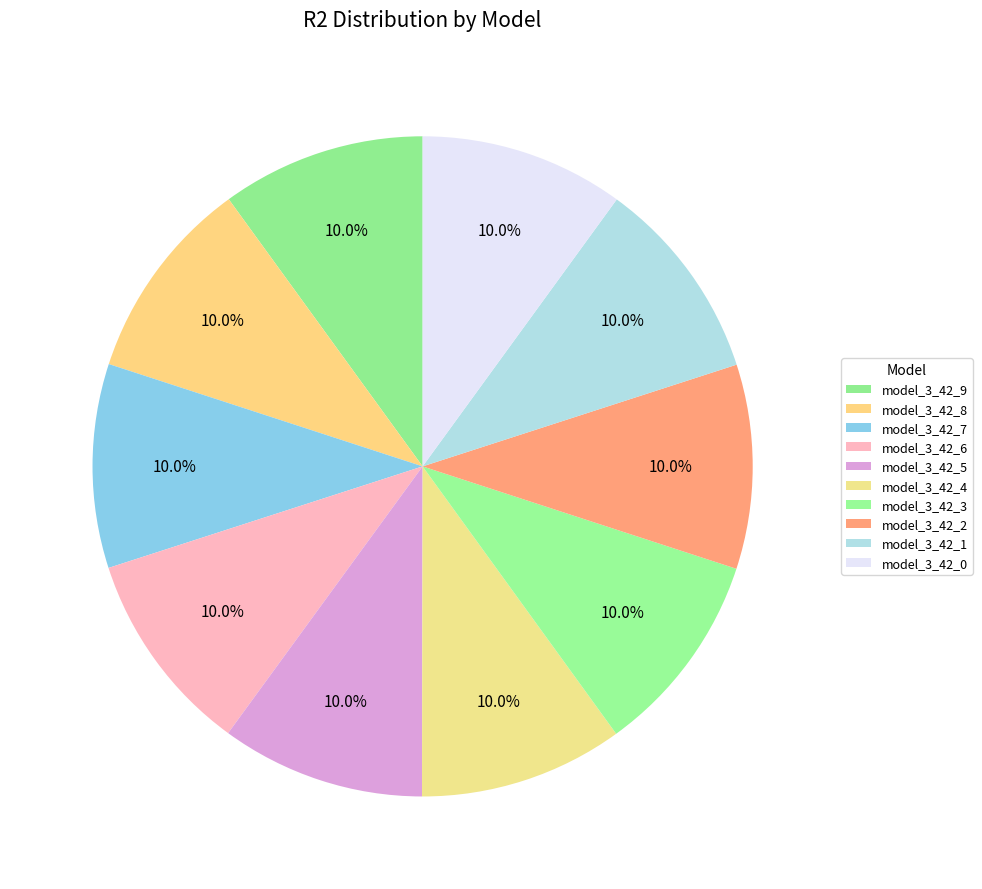

How many slices are in this pie chart?

10